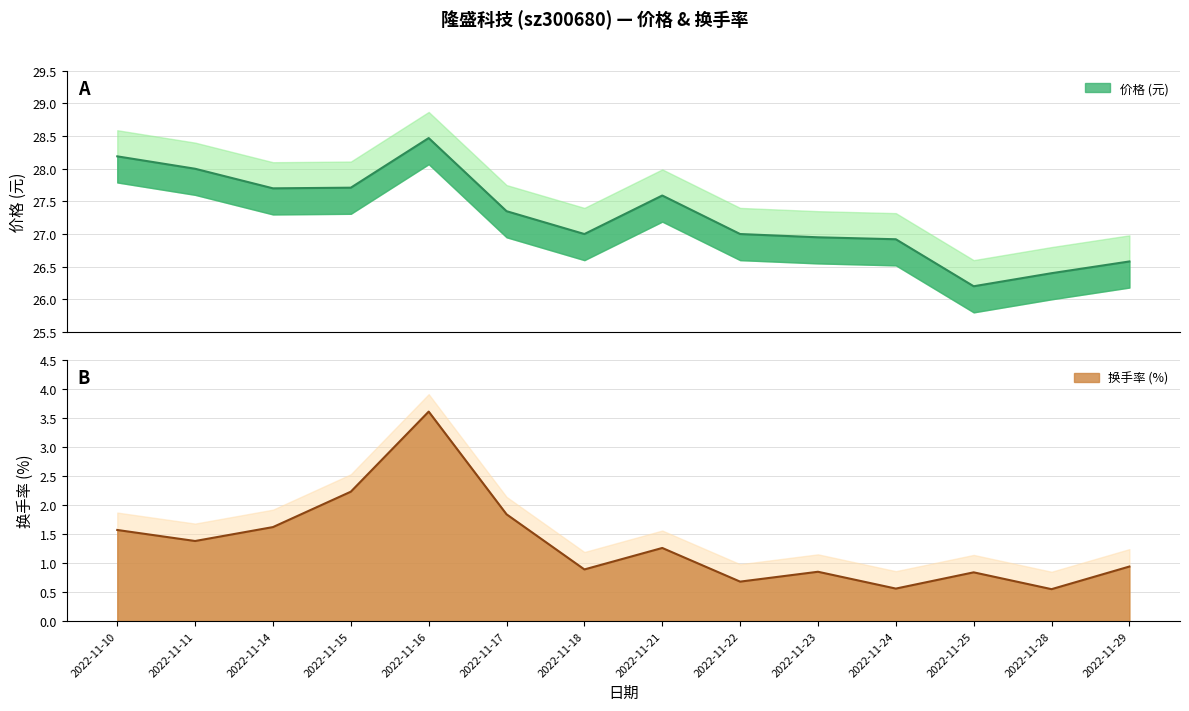

At which label does 价格 reach its minimum?

2022-11-25